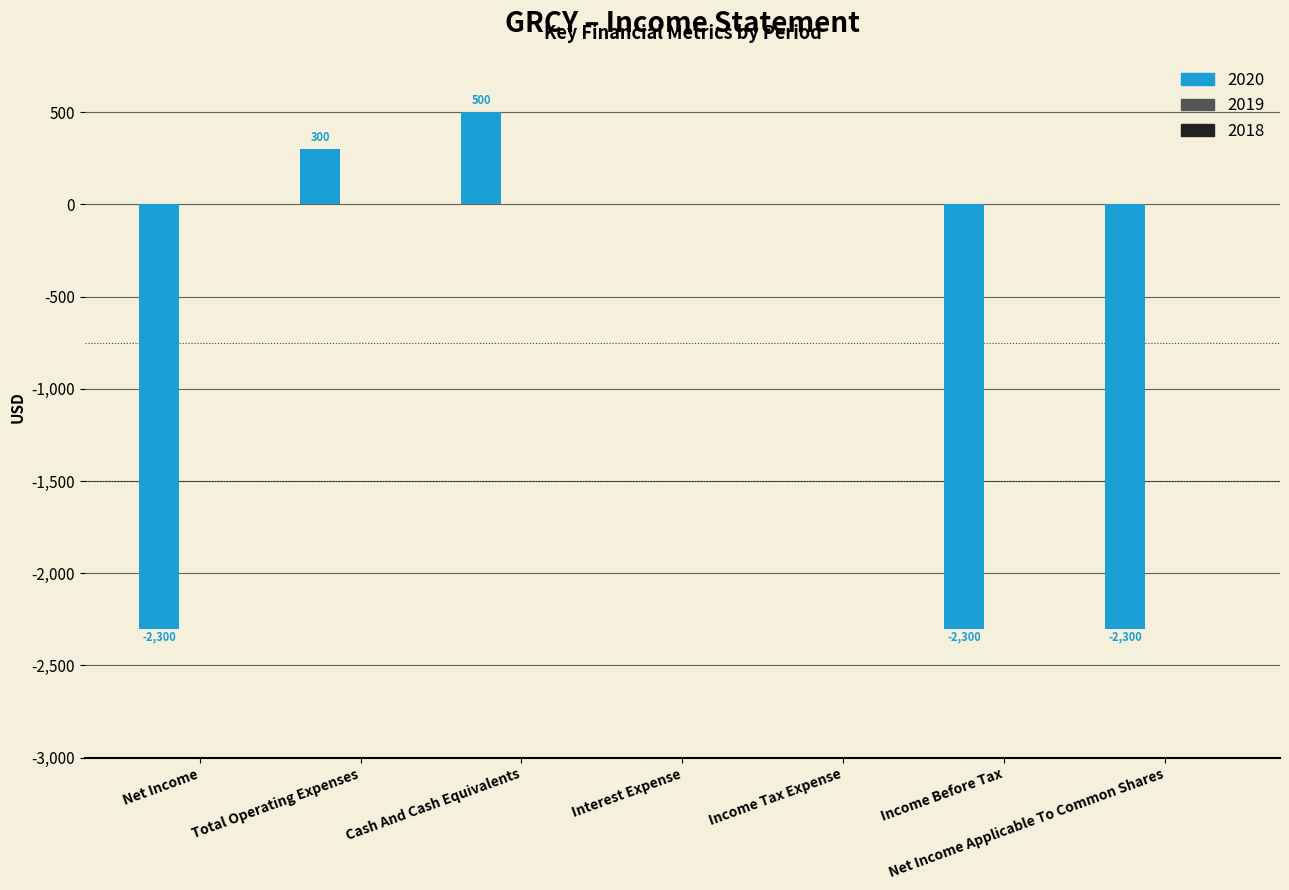

What is the sum of all values?

-6100